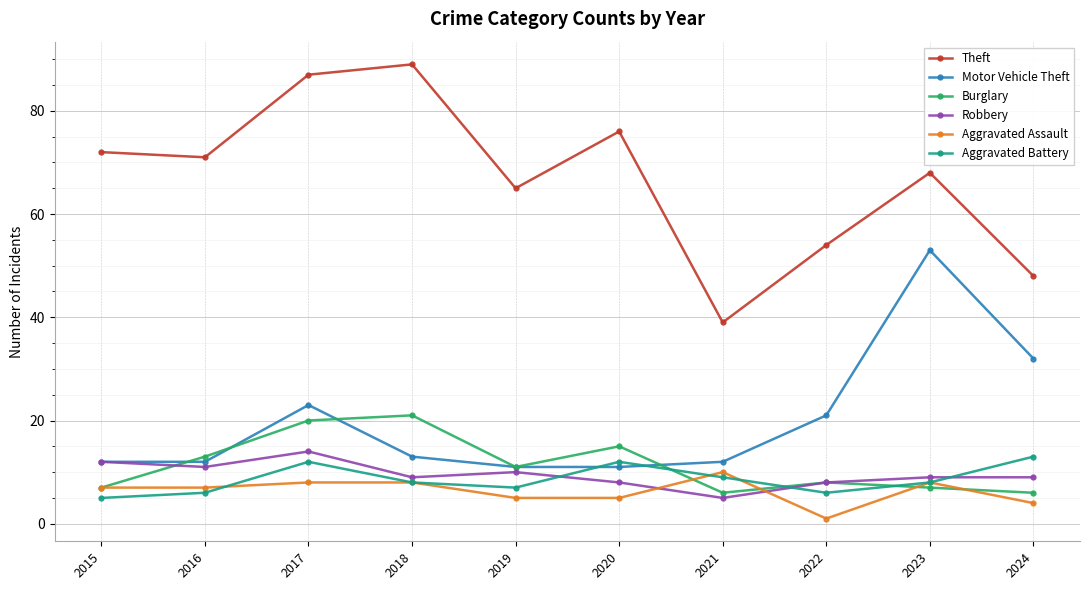

The value of Robbery at 2017 is 14. True or false?

True